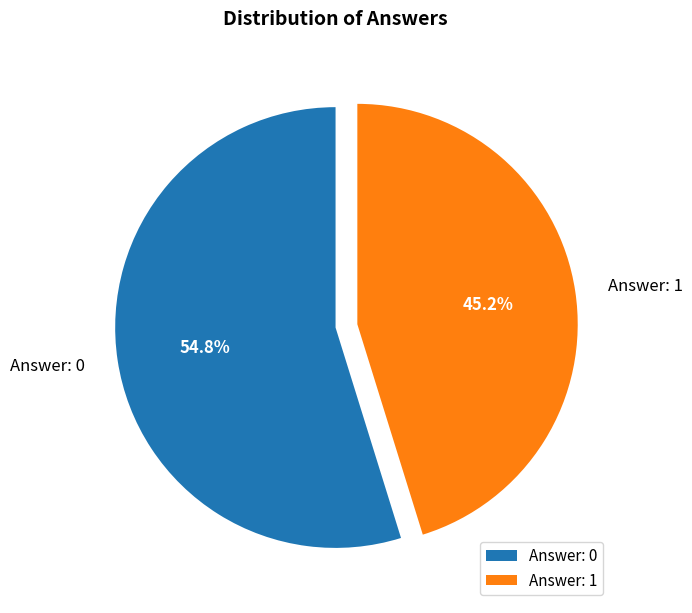

Which category has the smallest portion of the pie?

Answer: 1